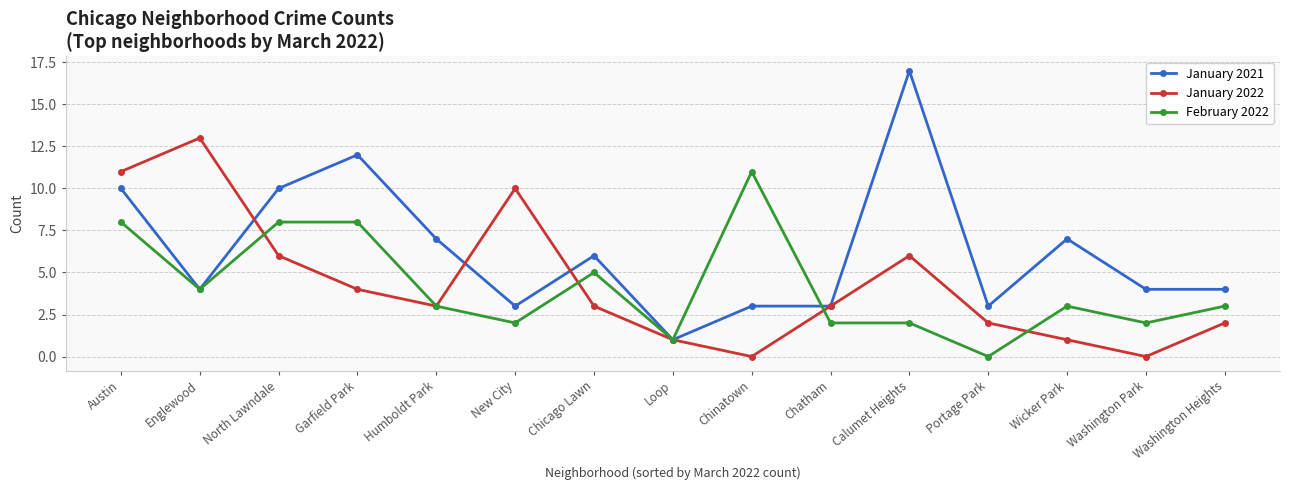

What position from the right is Loop?

8